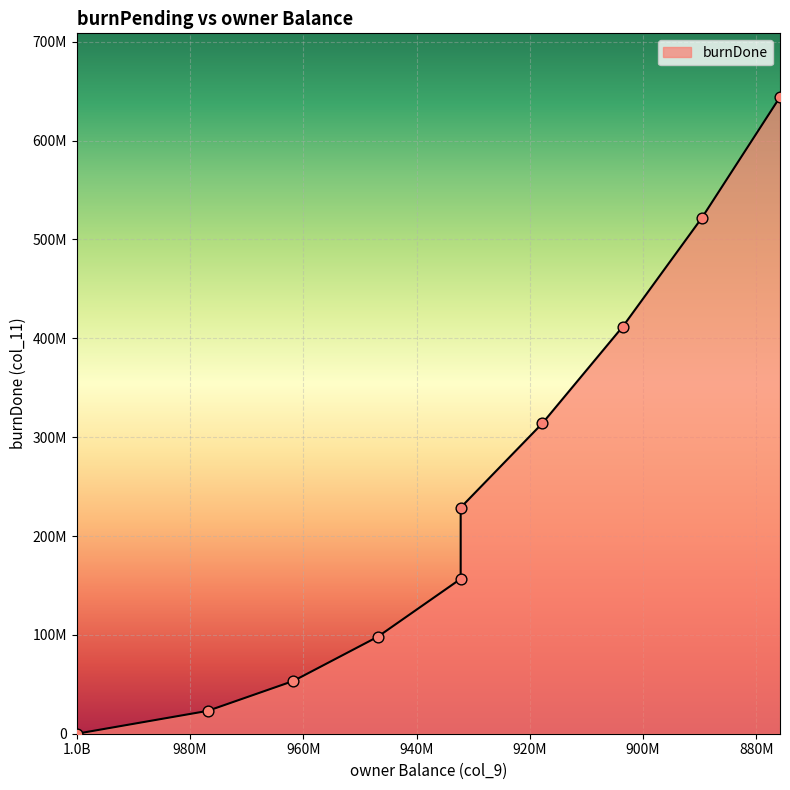

Between 1000000000 and 961749056, which is larger?

961749056